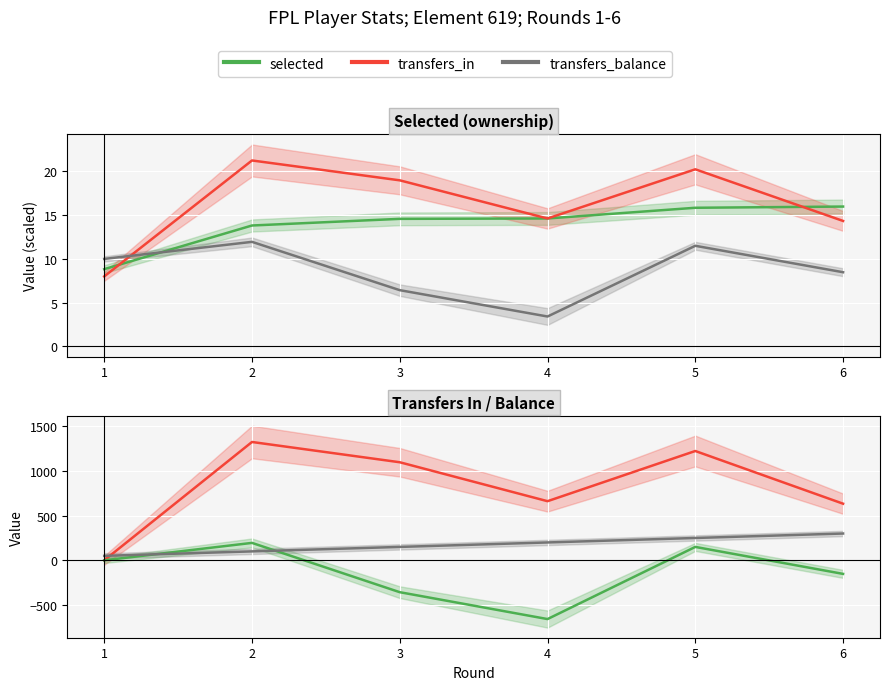

How many values in the round_trend series exceed 200?

2